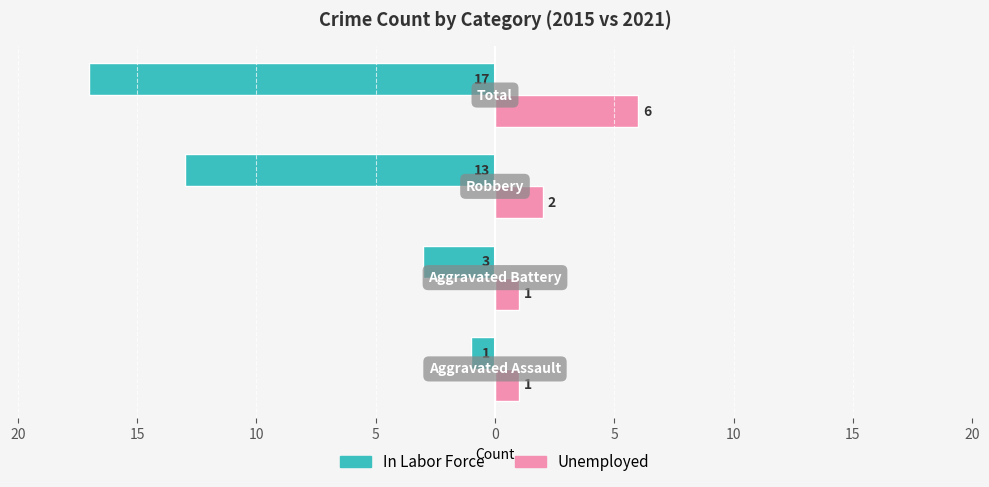

What is the average value of the Unemployed series?

2